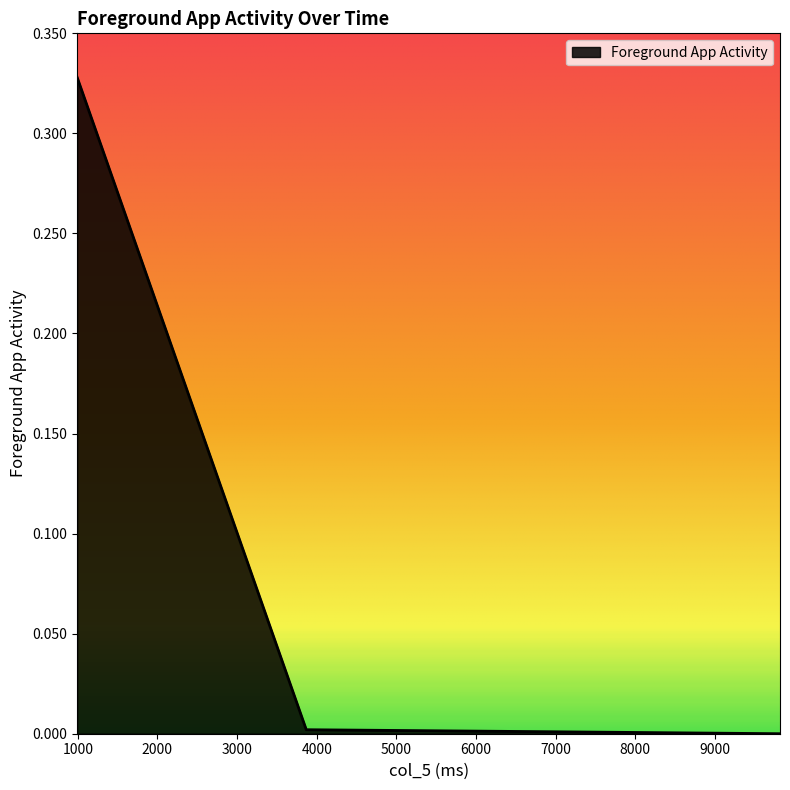

True or false: the data has more than 1 interior local peaks.

False